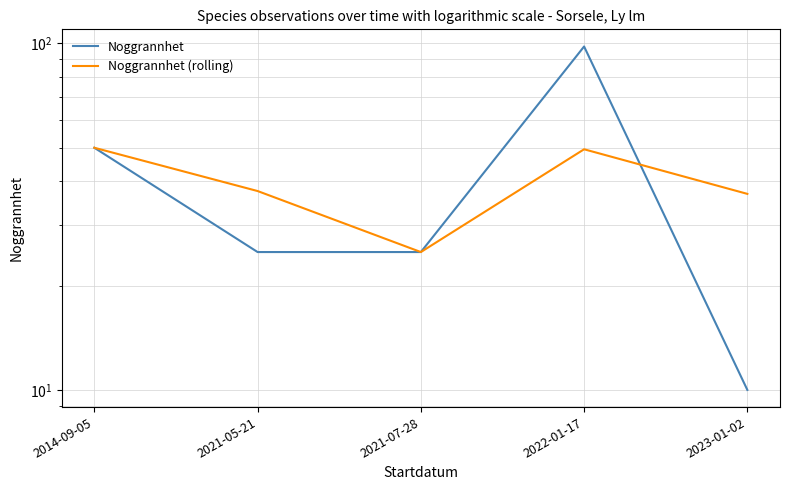

Where does the Noggrannhet series first go above 25?

2014-09-05